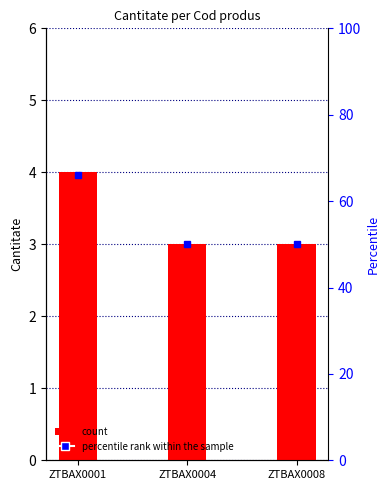

Rank the categories by value from lowest to highest.

ZTBAX0004, ZTBAX0008, ZTBAX0001